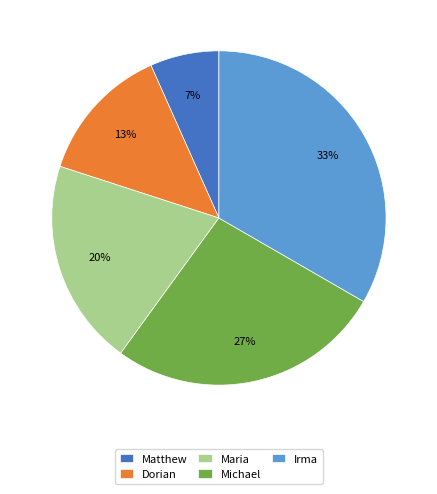

Which category has the biggest portion of the pie?

Irma